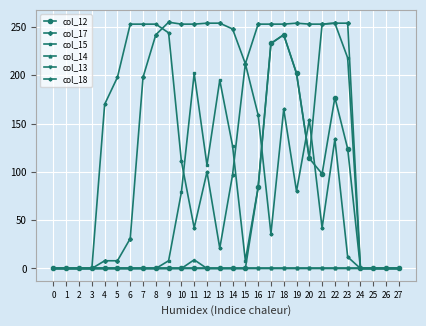

What is the maximum value for col_18?

253